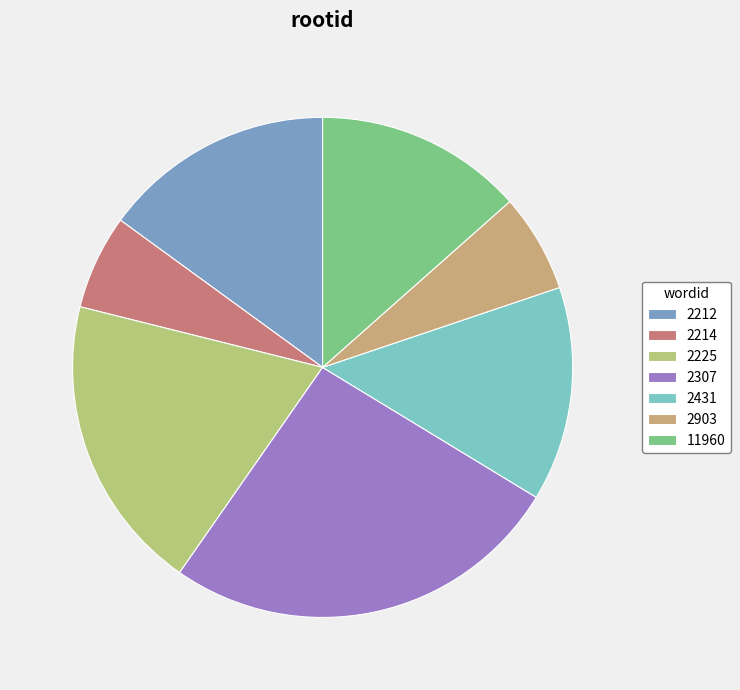

Count the number of slices in the pie.

7